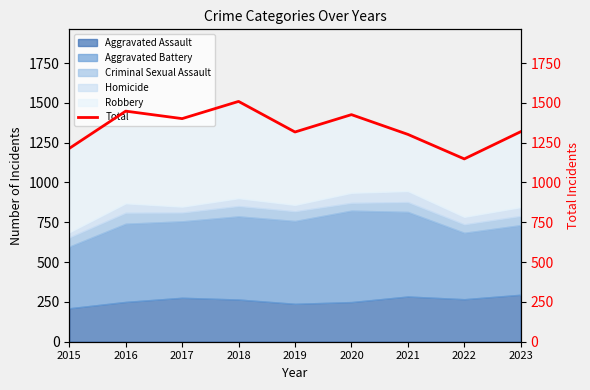

Reading right to left, list all the values displayed in this chart.

1319	1148	1302	1426	1317	1509	1401	1448	1214